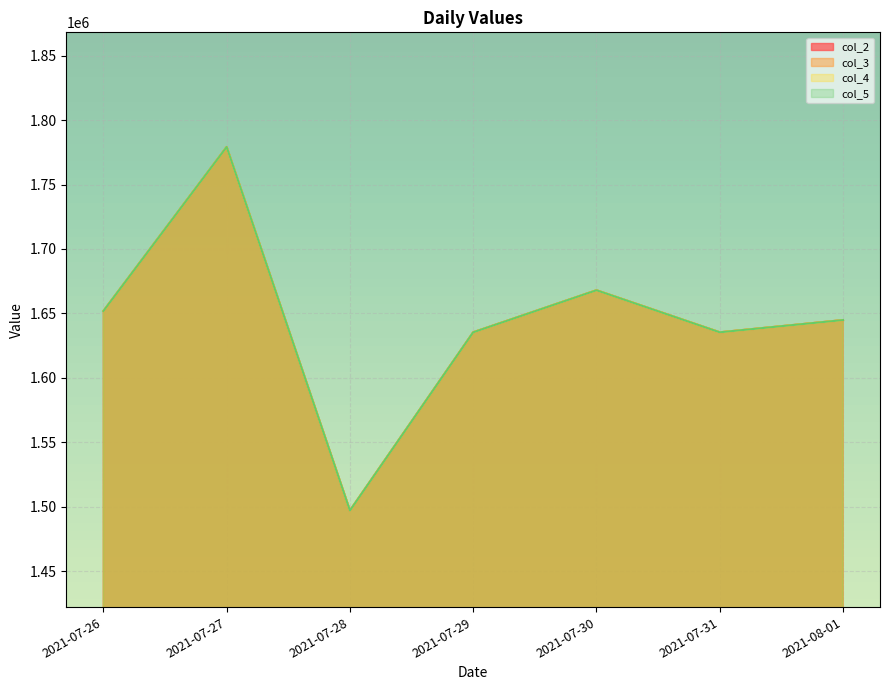

True or false: col_5 has more than 0 interior local peaks.

True